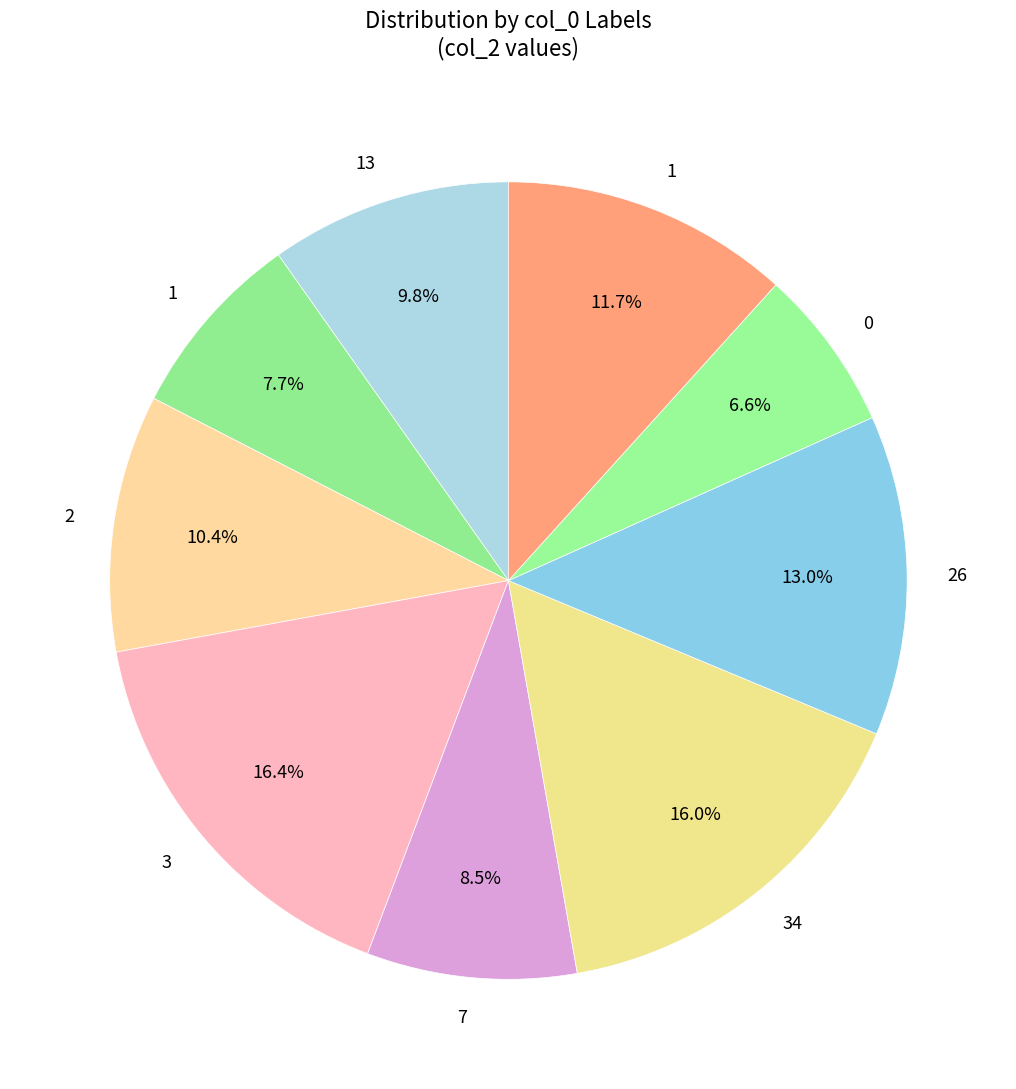

Count the number of slices in the pie.

9